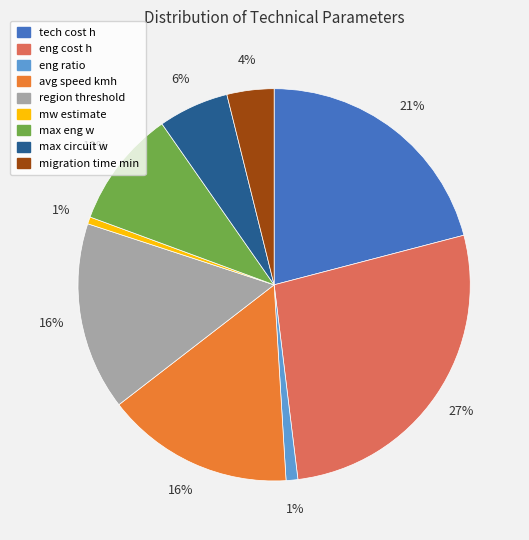

The max eng w slice represents 10% of the pie. True or false?

True